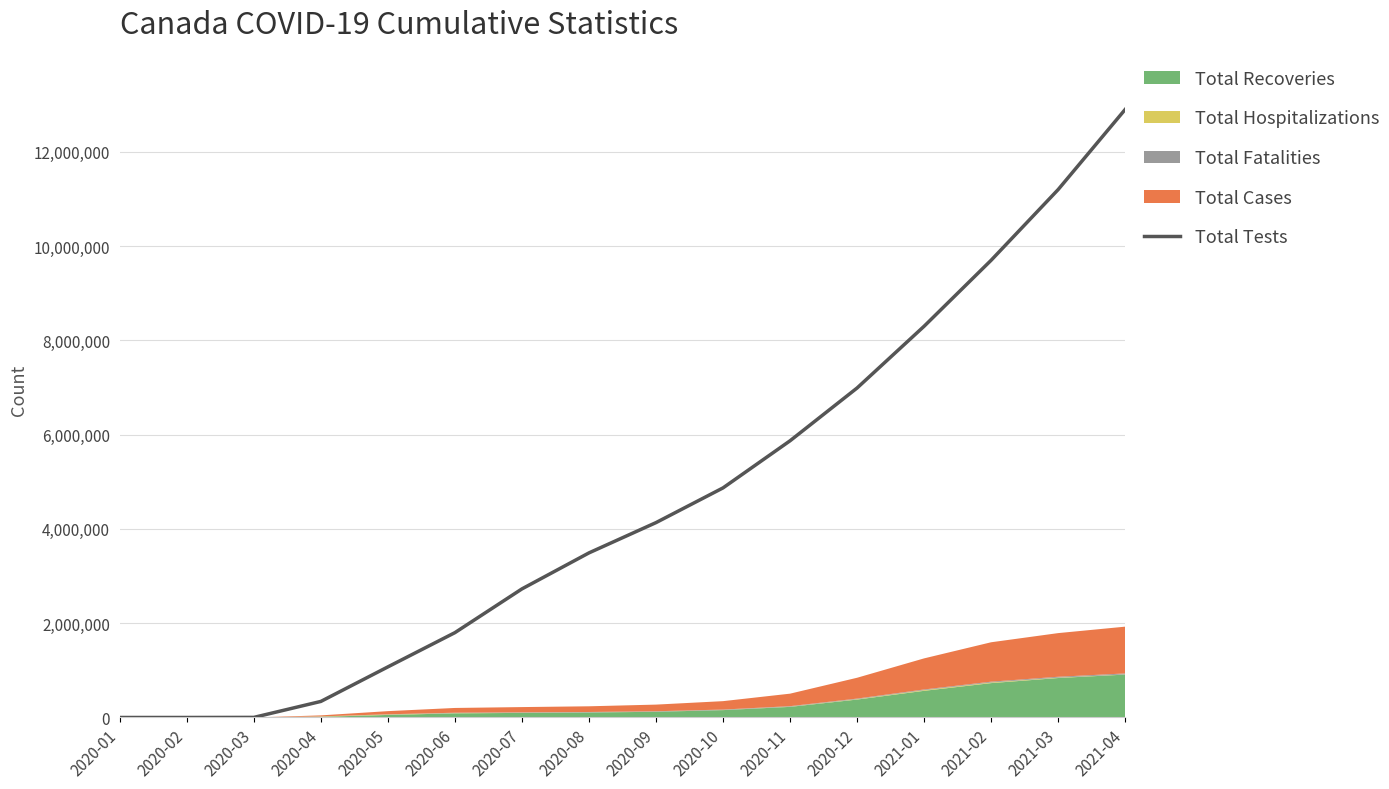

How many lines are shown in the chart?

1